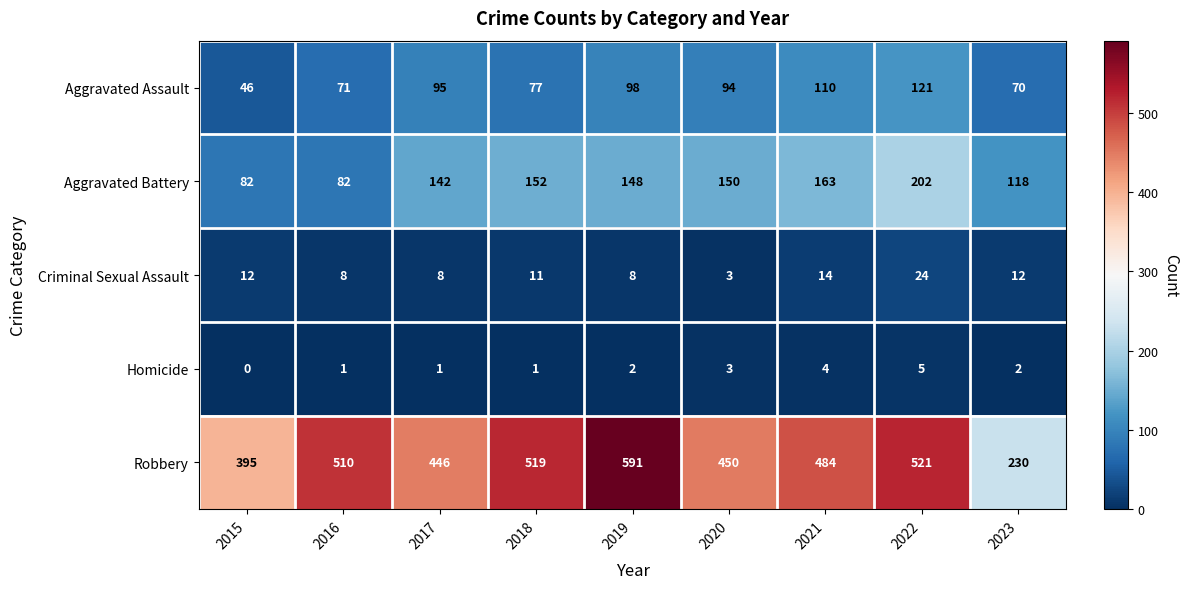

At which category is the sum across all series the highest?

2022